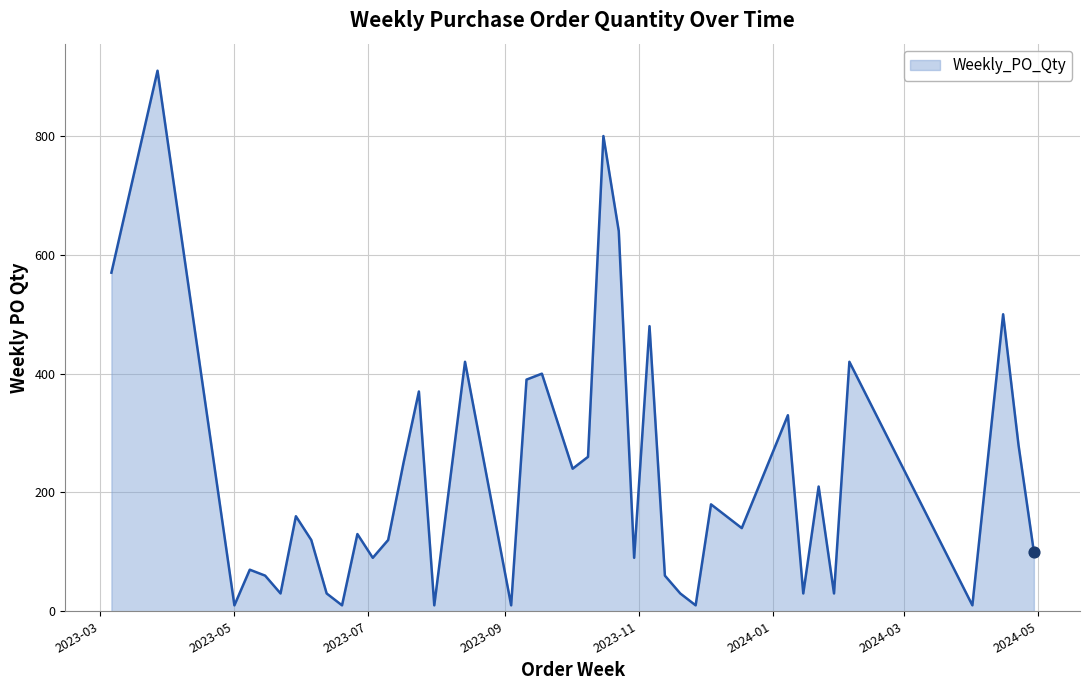

What is the difference between the maximum and minimum values?

900